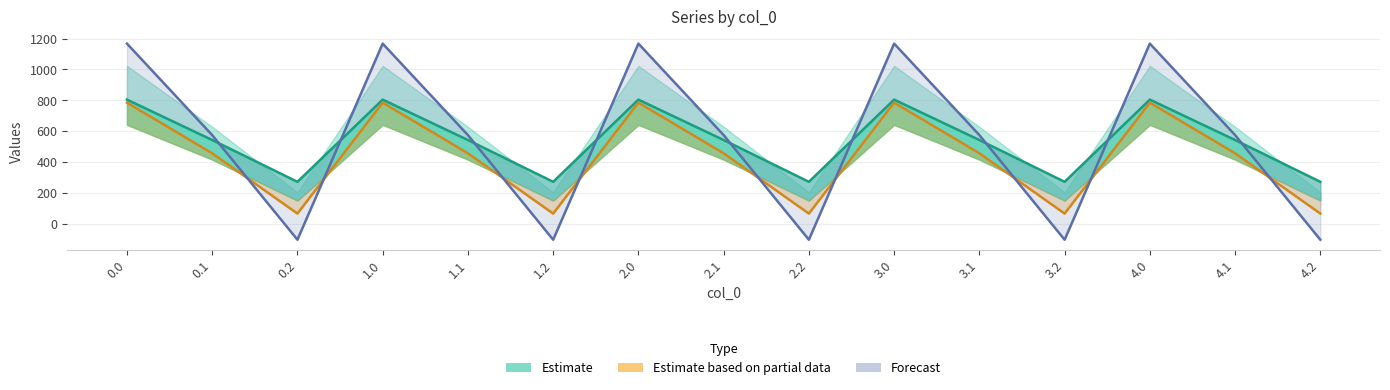

Read the Estimate based on partial data value at 1.2.

65.2